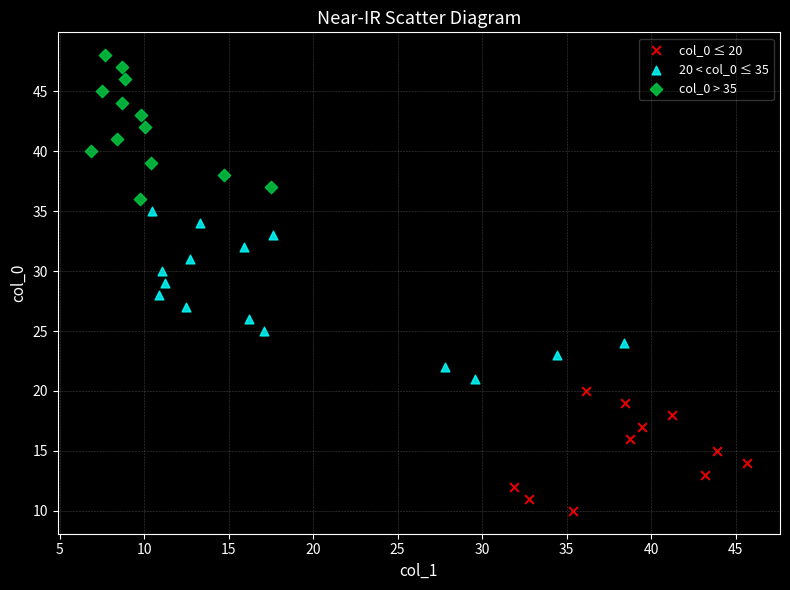

Which series contains the highest Y value?

col_0 > 35